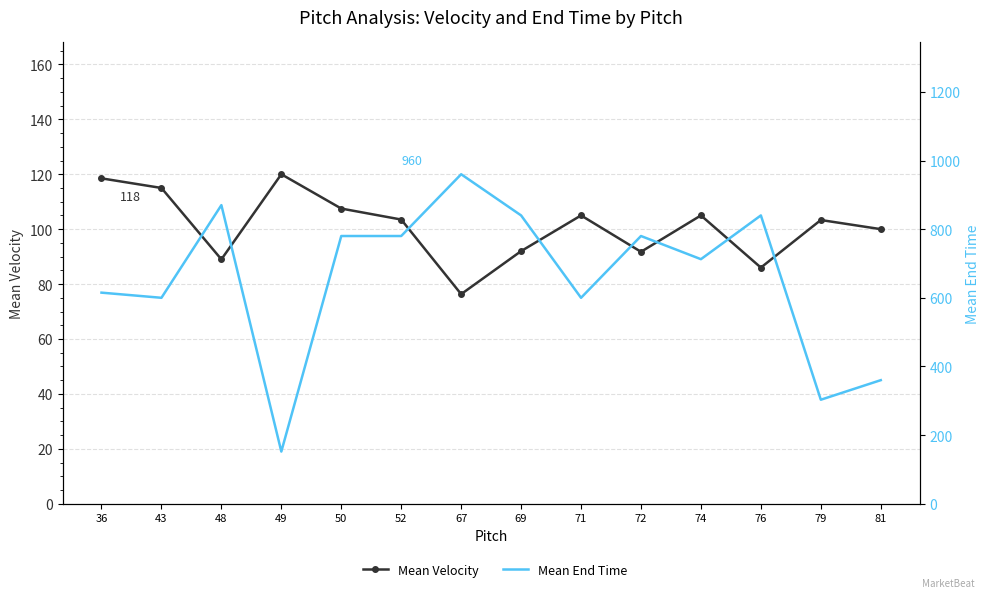

Reading left to right, what are all the values shown in this chart?

Mean Velocity: 36=118.5	43=115.0	48=89.0	49=120.0	50=107.5	52=103.5	67=76.3	69=92.0	71=105.0	72=91.8	74=105.0	76=86.0	79=103.3	81=100.0
Mean End Time: 36=615.0	43=600.0	48=870.0	49=152.0	50=780.0	52=780.0	67=960.0	69=840.0	71=600.0	72=780.0	74=712.5	76=840.0	79=303.0	81=360.0